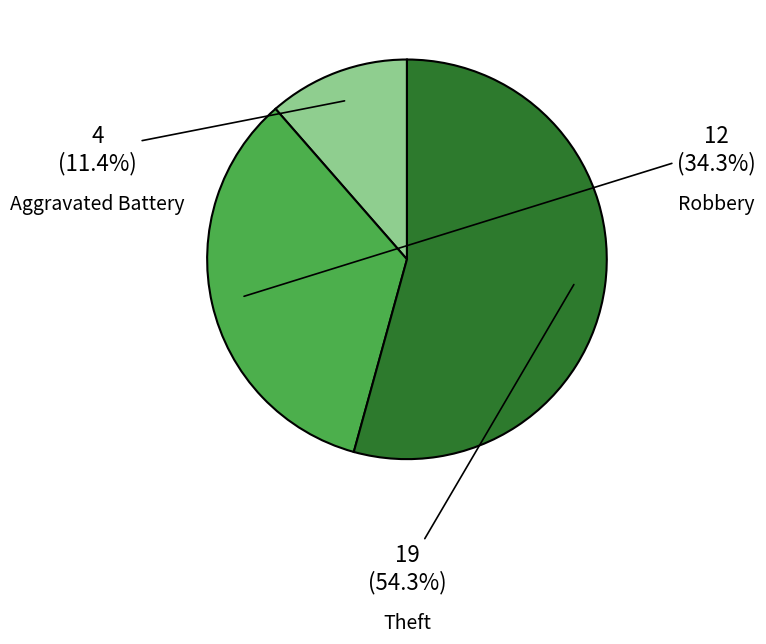

Which slice is the largest?

Theft